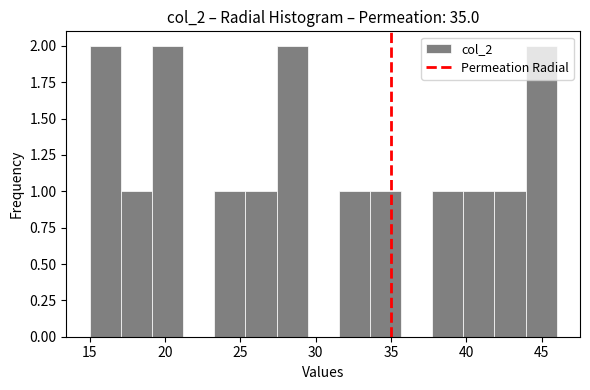

What is the height of the bar covering 17.0 to 19.0 on the x-axis? Neither the bar edges nor the heights are printed on the chart, so give them approximately, as read against the axes.

1